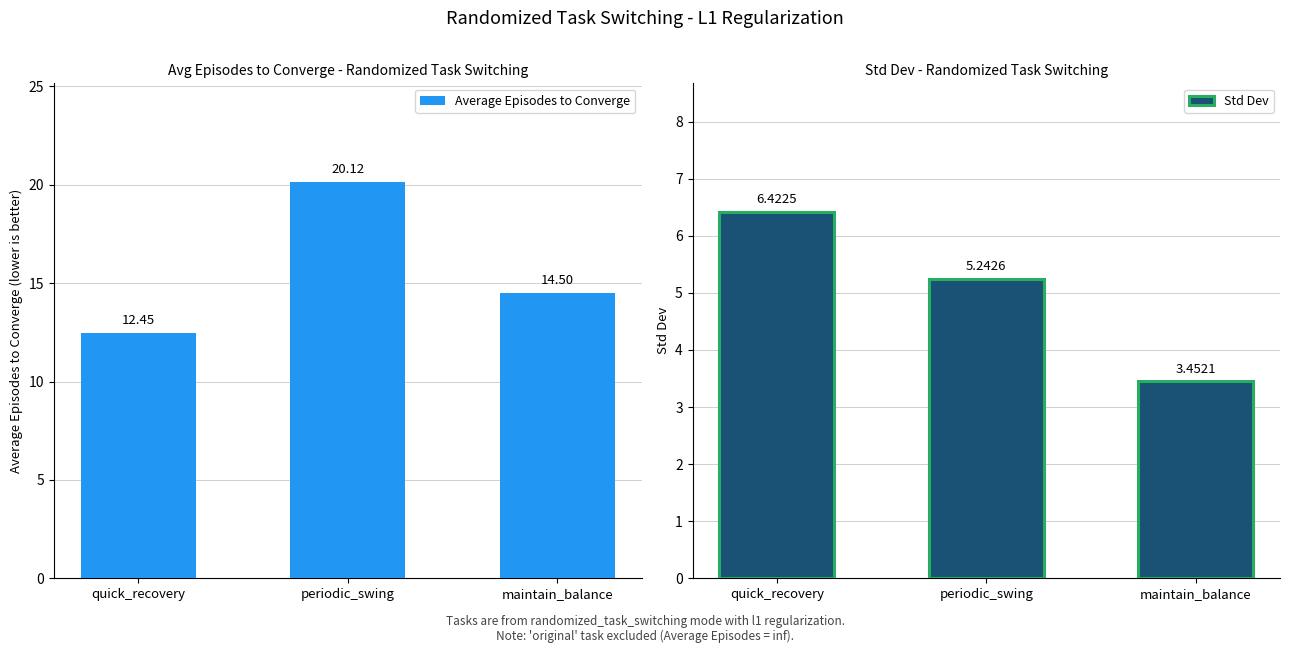

How many categories are shown in the chart?

3